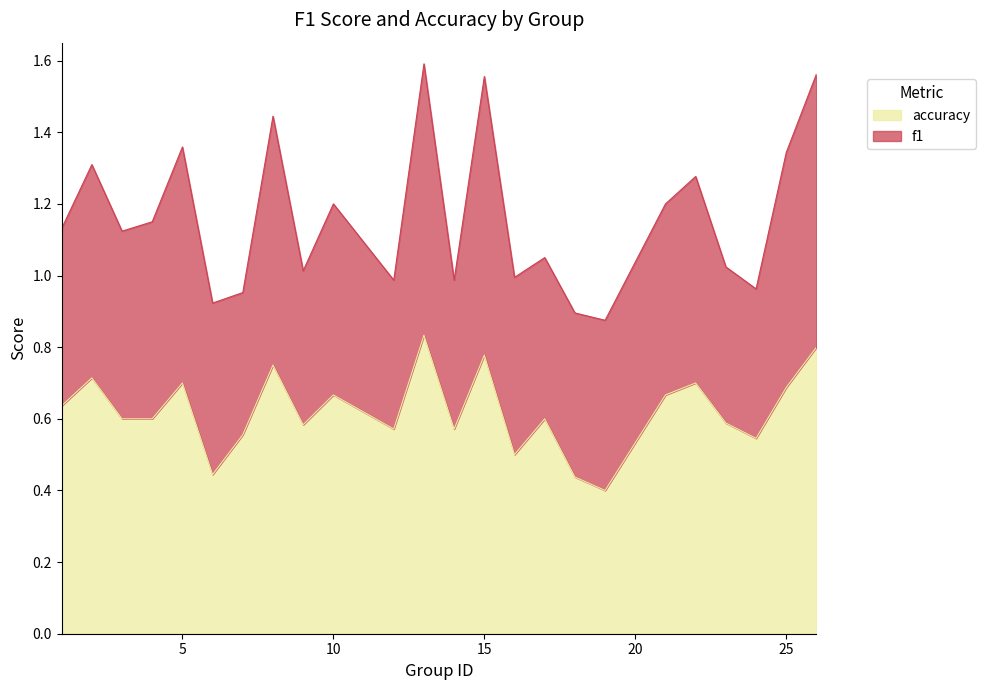

List the labels in order of value, smallest first.

19, 18, 6, 16, 24, 7, 12, 14, 9, 23, 3, 4, 17, 1, 10, 21, 25, 5, 22, 2, 8, 15, 26, 13